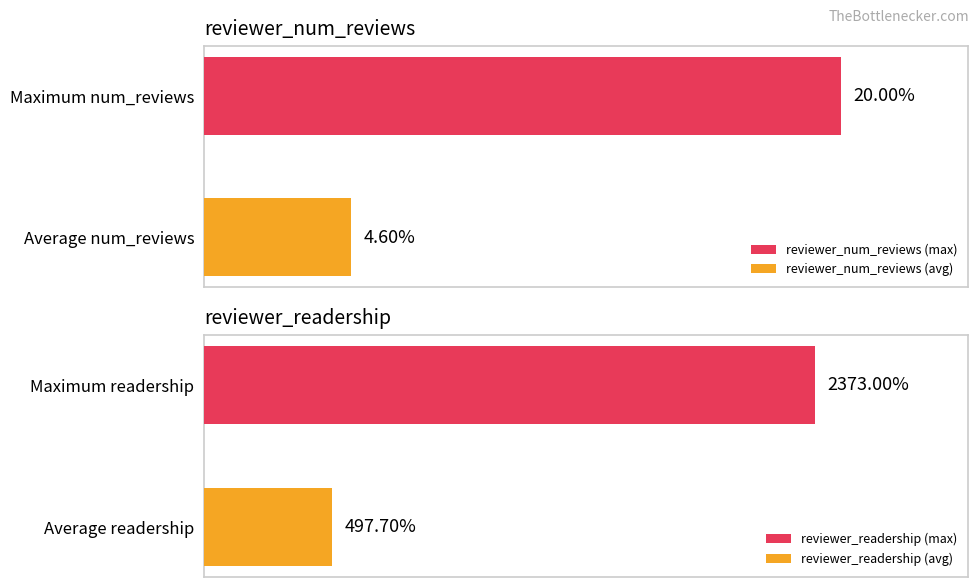

At carolcF2235WE, list the series in order from largest to smallest.

reviewer_readership, reviewer_num_reviews